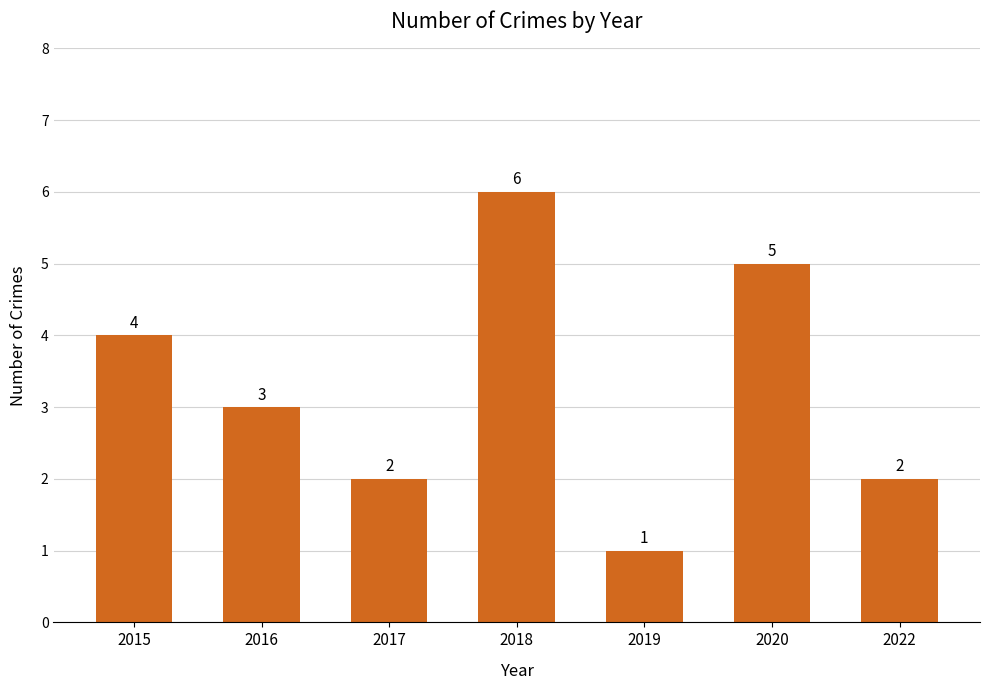

How many data points does each series have?

7